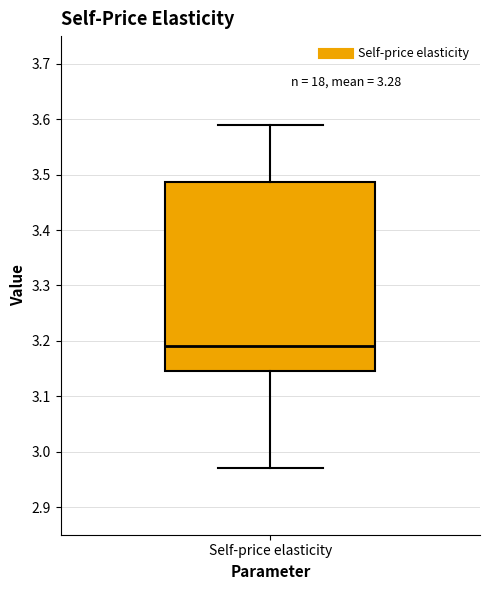

Read this box plot against the y-axis: the position of the median line, the range covered by the box, and the ends of both whiskers. The values are not printed on the chart, so give them approximately, as read against the axis.

median 3.19, box 3.15 to 3.49, whiskers 2.97 to 3.59